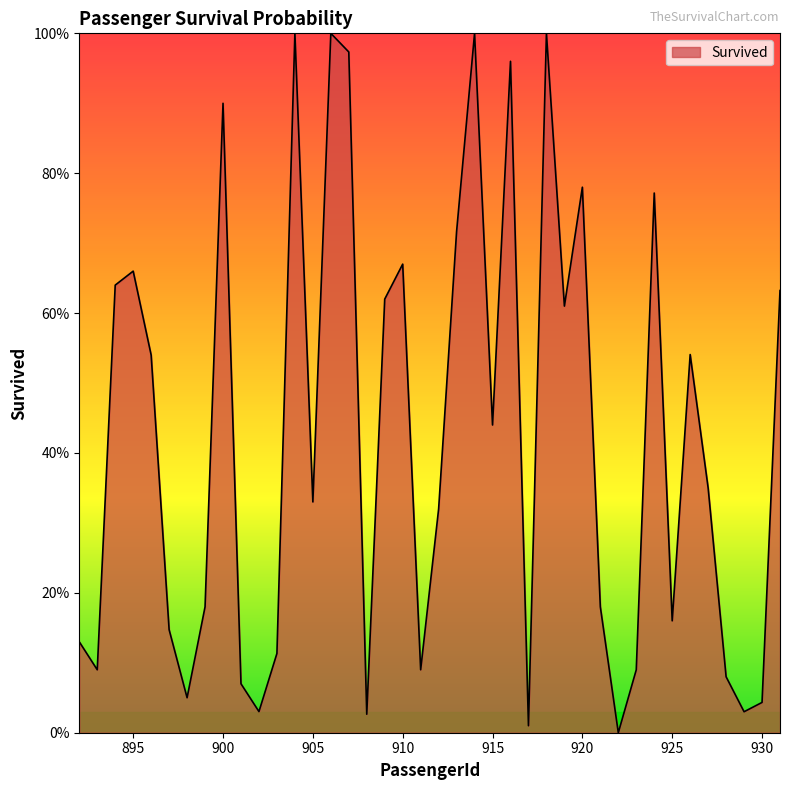

What is the average value?

0.4